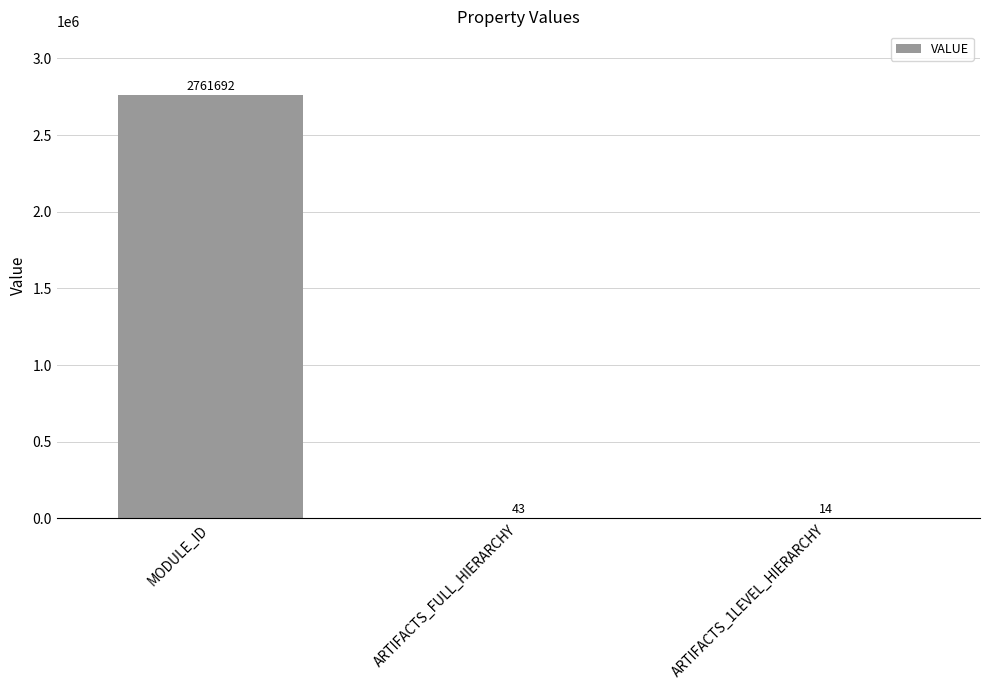

The chart shows a value of 4740484 at MODULE_ID. True or false?

False